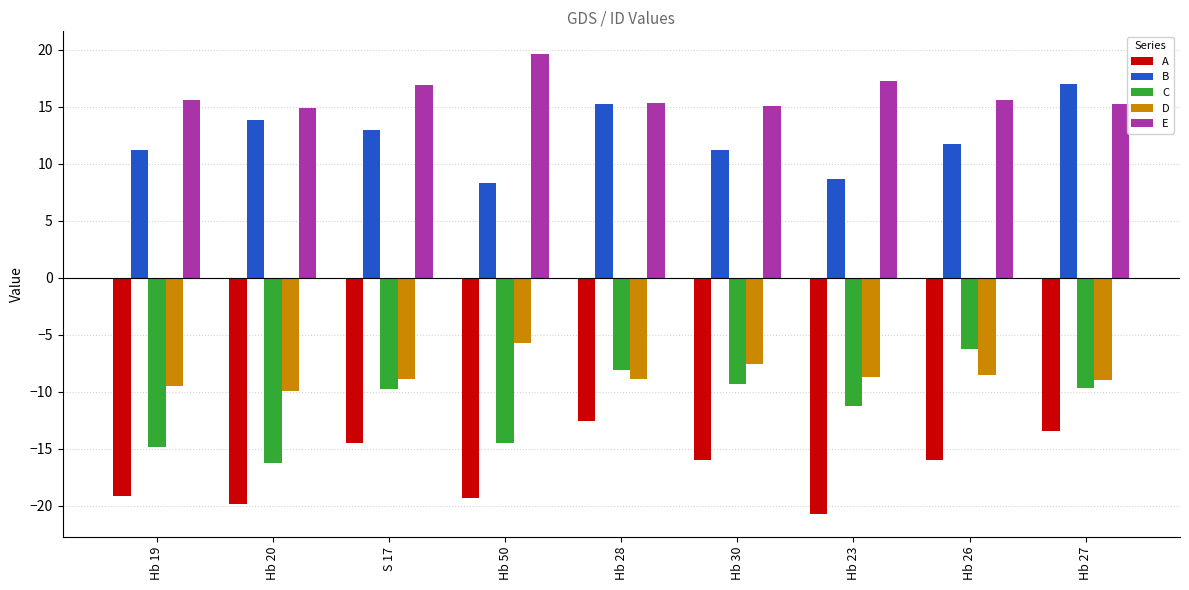

Which series changed the most between Hb 30 and Hb 23?

A